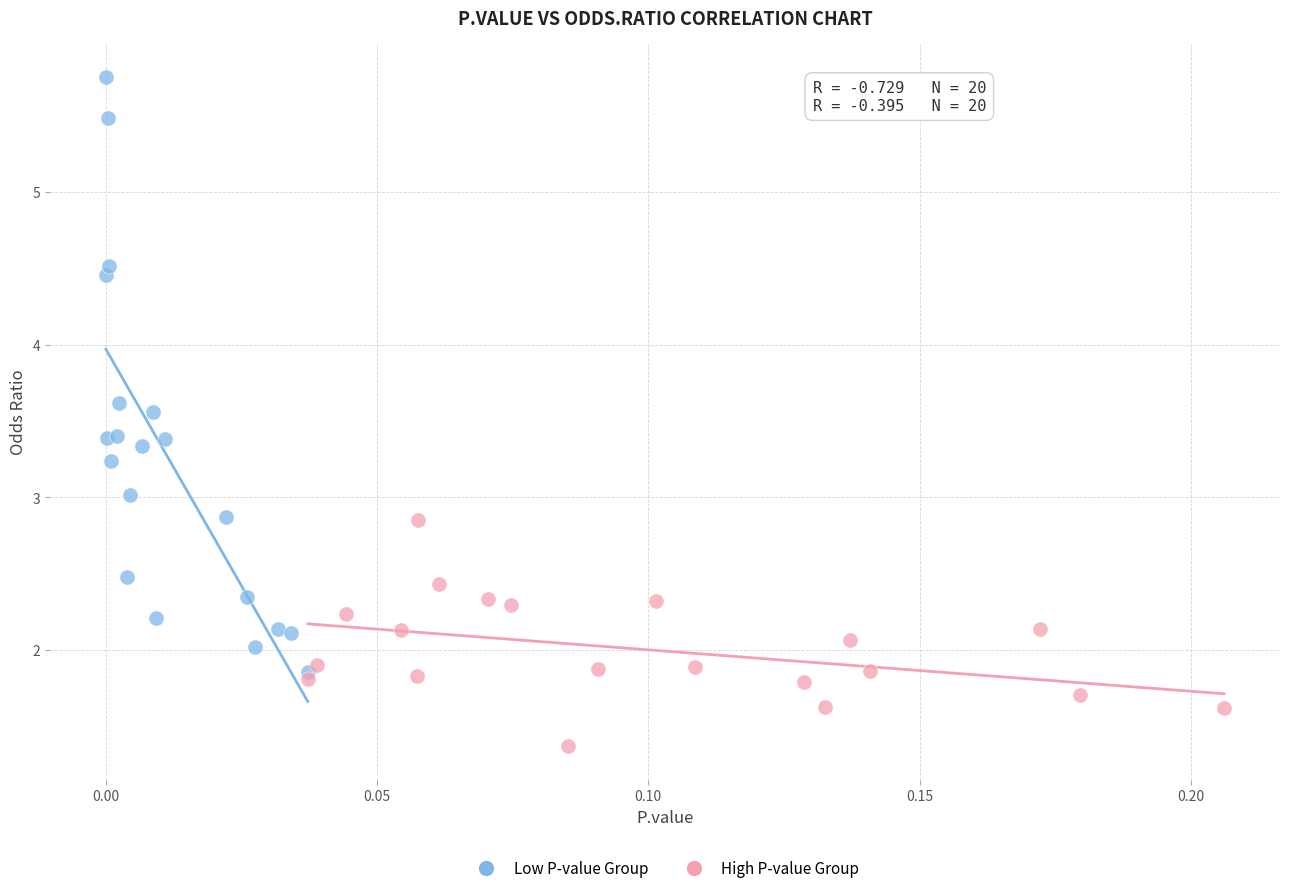

Which series has the widest spread of Y values?

Low P-value Group